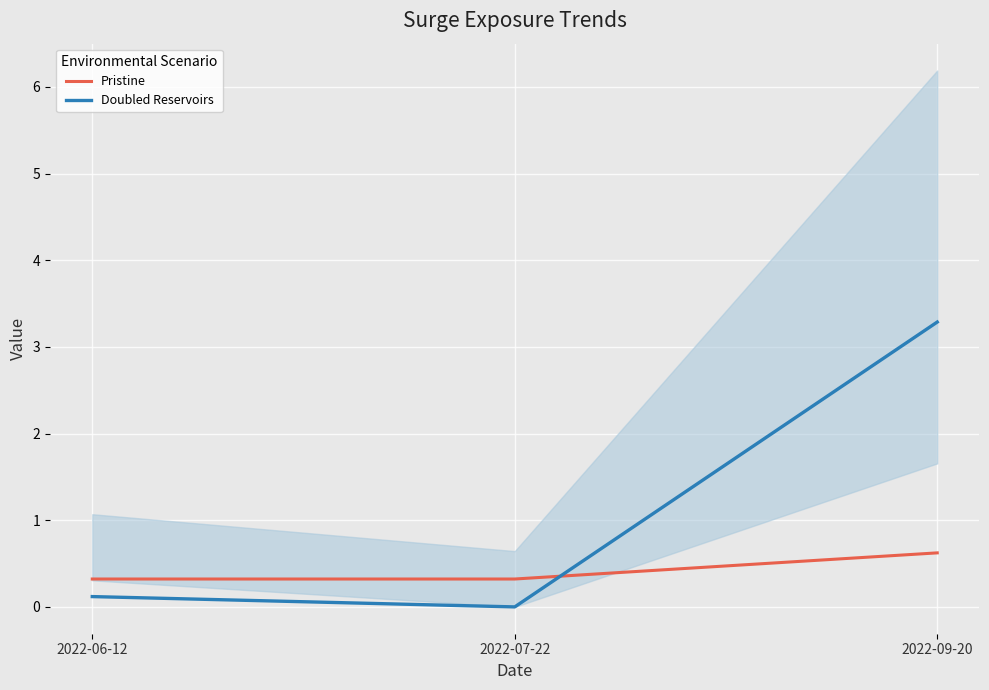

How many series are shown in this chart?

2